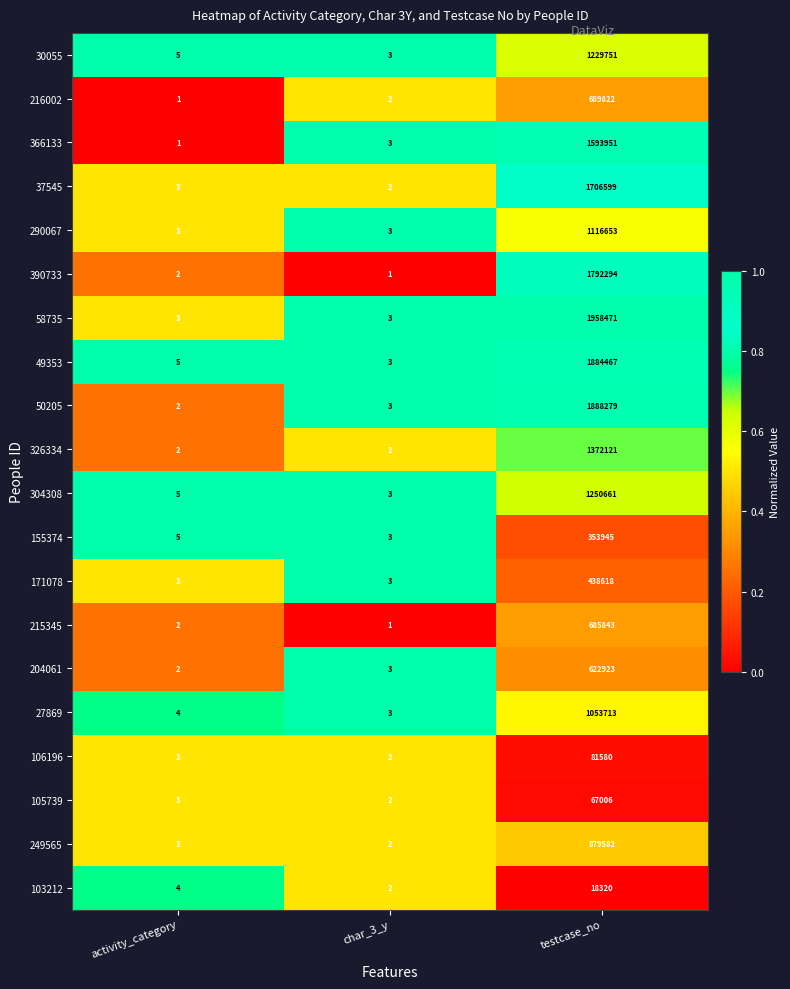

The 50205 series shows 1888279 at testcase_no. True or false?

True